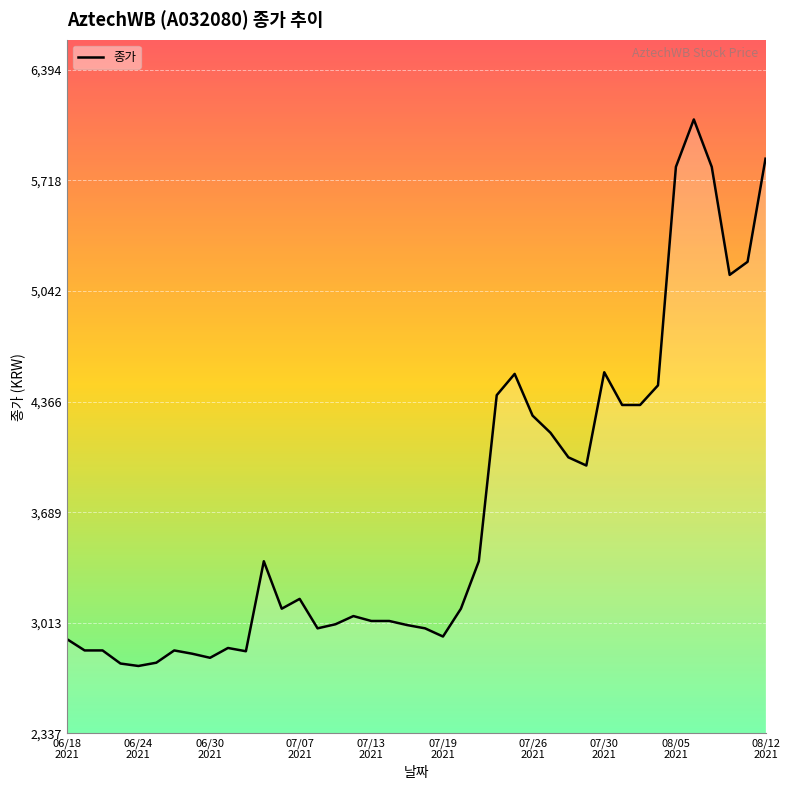

What is the difference between the maximum and minimum values?

3340